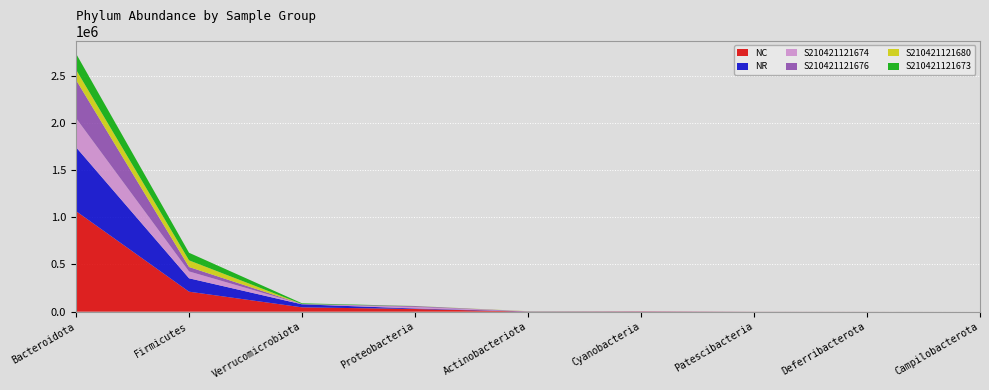

Reading left to right, extract all data points from this chart.

NC: 1064579	211880	45955	28286	669	2477	500	221	7
NR: 676857	141730	31963	5713	2123	150	173	16	7
S210421121674: 307712	72565	1374	15858	401	206	15	93	7
S210421121676: 404813	47015	1449	8731	212	2209	485	63	0
S210421121680: 109231	70390	49	765	1671	30	173	16	7
S210421121673: 169845	80351	7782	885	34	62	0	65	0